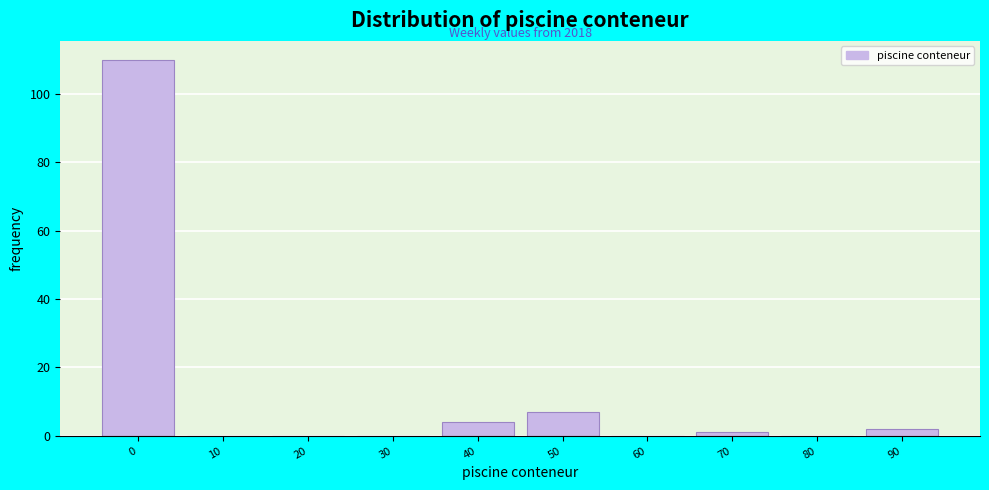

Reading left to right, list all the values displayed in this chart.

0=110	10=0	20=0	30=0	40=4	50=7	60=0	70=1	80=0	90=2